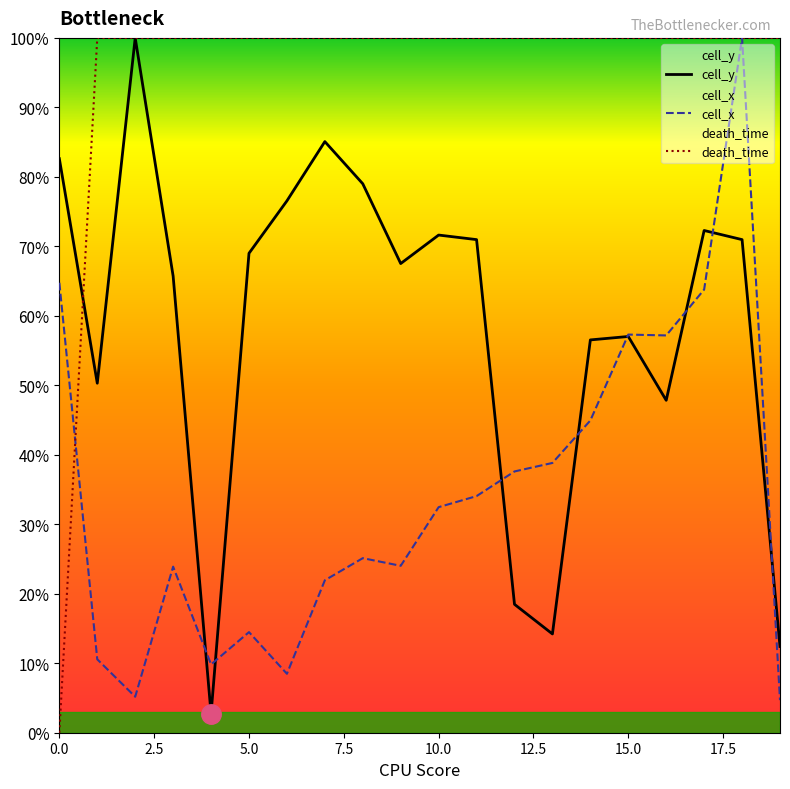

Which series ends up on top after the final intersection of cell_y and cell_x?

cell_y